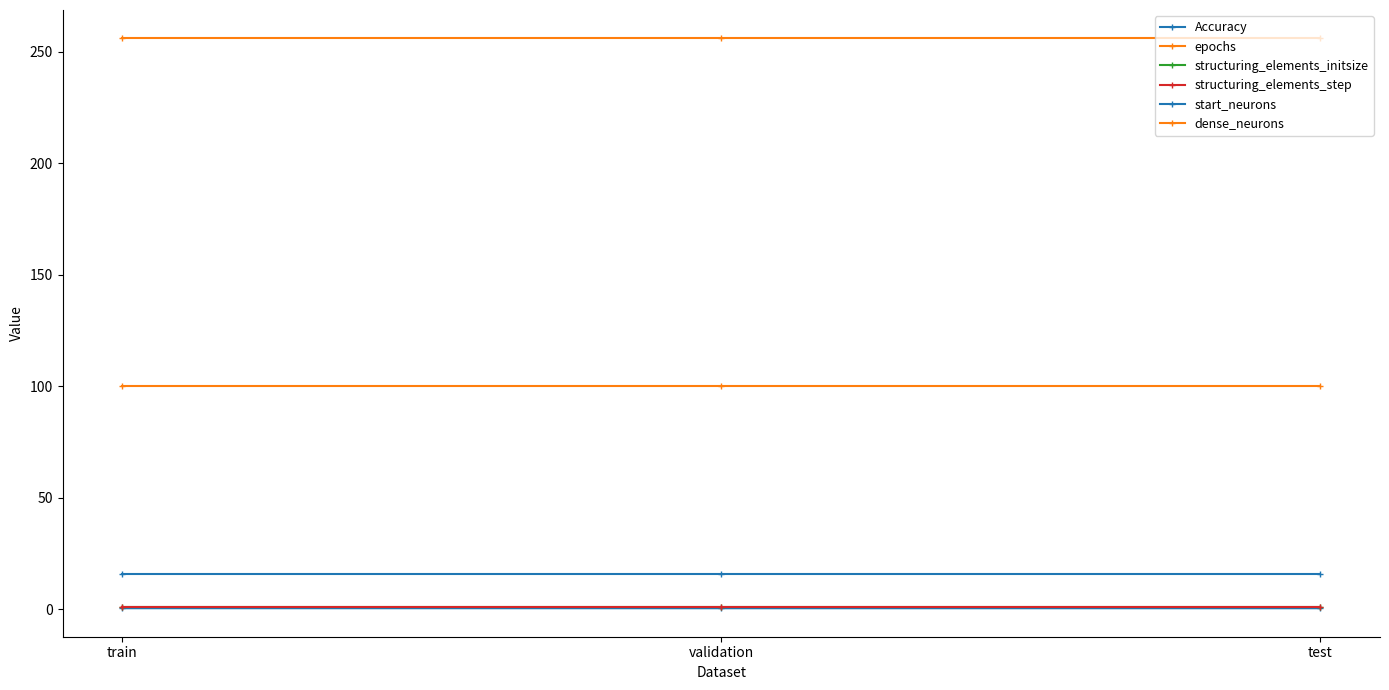

Reading left to right, transcribe all the data shown in this chart.

Accuracy: train=0.5	validation=0.5	test=0.5
epochs: train=100.0	validation=100.0	test=100.0
structuring_elements_initsize: train=1.0	validation=1.0	test=1.0
structuring_elements_step: train=1.0	validation=1.0	test=1.0
start_neurons: train=16.0	validation=16.0	test=16.0
dense_neurons: train=256.0	validation=256.0	test=256.0